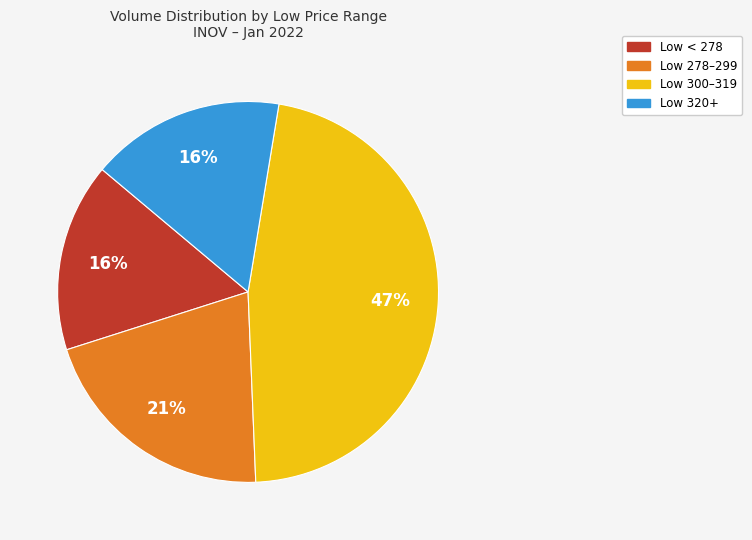

To the nearest percent, what is the average slice percentage?

25%